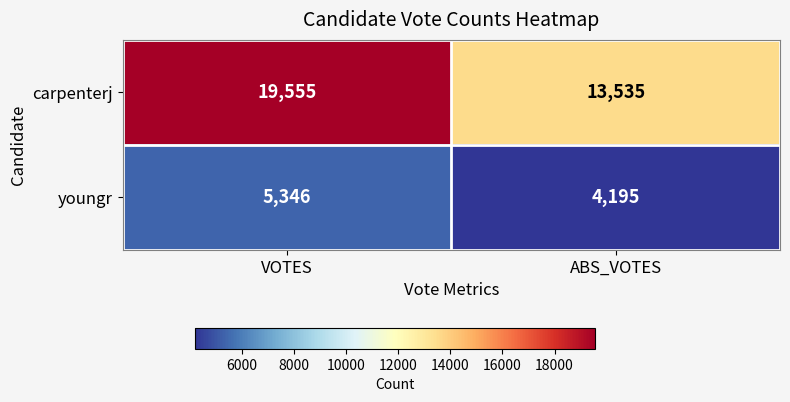

Which series has the widest spread of values?

carpenterj